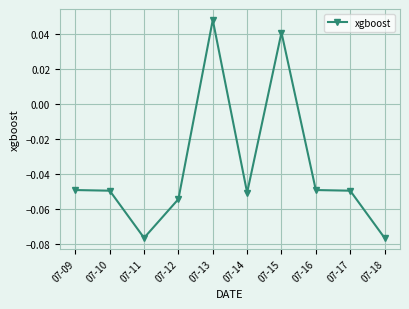

What is the difference between the second highest and second lowest values?

0.1